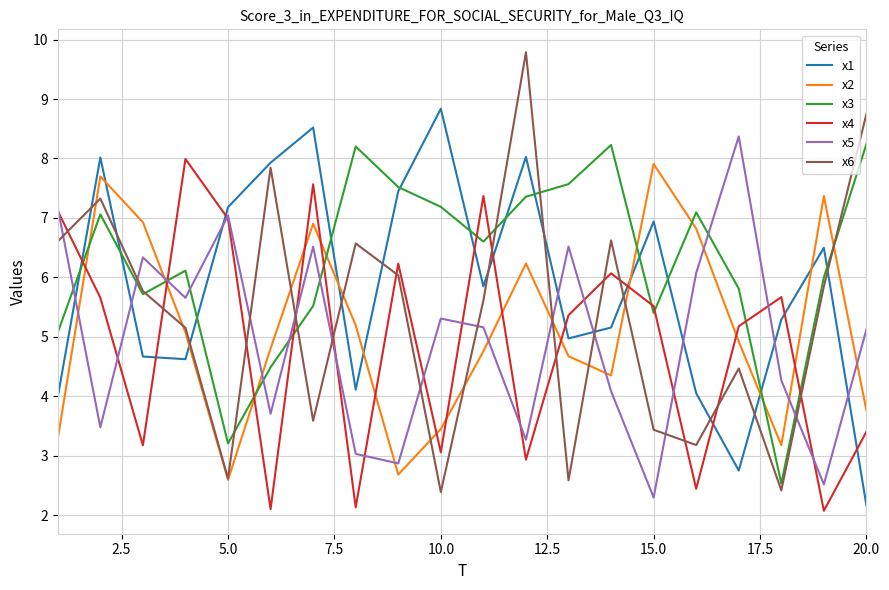

After their last crossing, which series has the higher values: x5 or x2?

x5